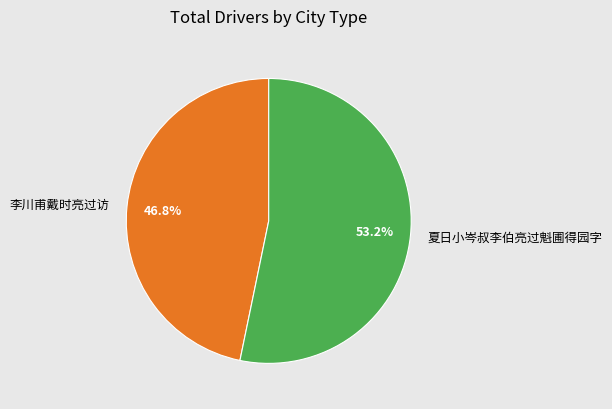

Which slice is the smallest?

李川甫戴时亮过访